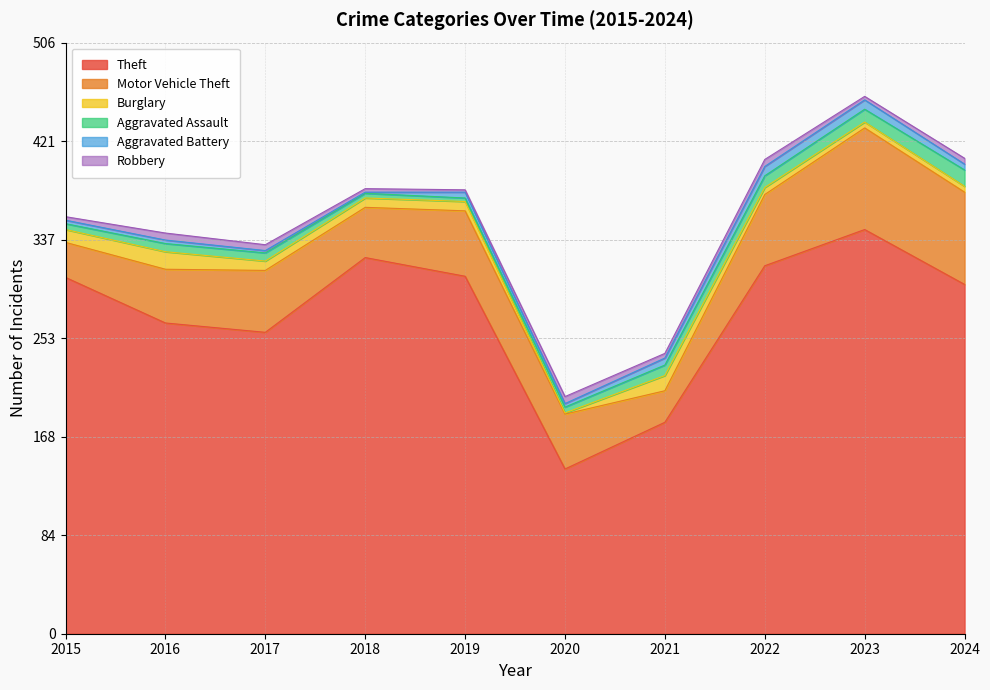

Count the number of categories in the chart.

10